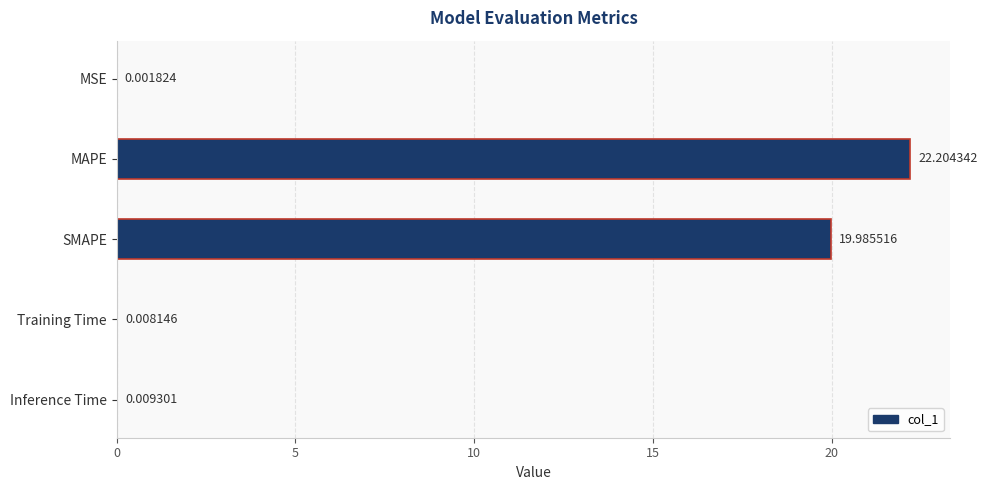

What is the change in value from SMAPE to Training Time?

-20.0